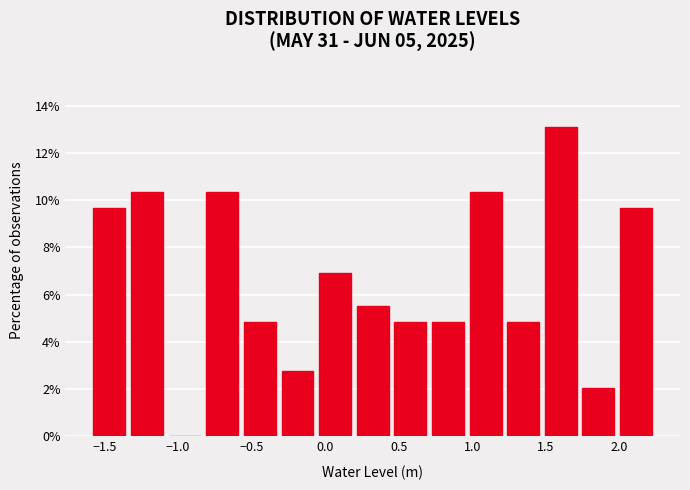

Reading left to right, transcribe this chart: for each bar, give the range it covers on the x-axis and its height. Neither the bar edges nor the heights are printed on the chart, so give them approximately, as read against the axes.

-1.60 to -1.35: 9.6
-1.35 to -1.10: 10.4
-1.10 to -0.85: 0
-0.85 to -0.55: 10.4
-0.55 to -0.30: 4.8
-0.30 to -0.05: 2.8
-0.05 to 0.20: 6.8
0.20 to 0.45: 5.6
0.45 to 0.70: 4.8
0.70 to 0.95: 4.8
0.95 to 1.20: 10.4
1.20 to 1.45: 4.8
1.45 to 1.75: 13.2
1.75 to 2.00: 2.0
2.00 to 2.25: 9.6